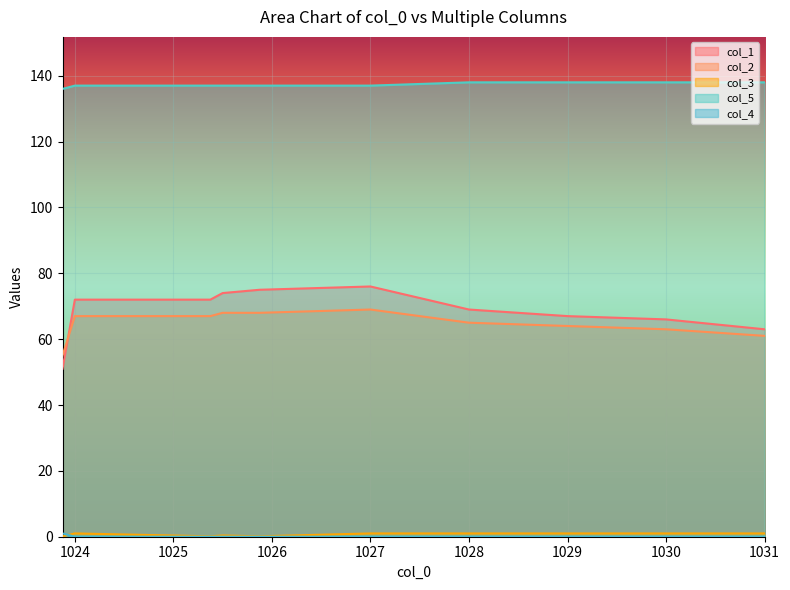

What is the difference between the second highest and minimum values in the col_5 series?

2.0